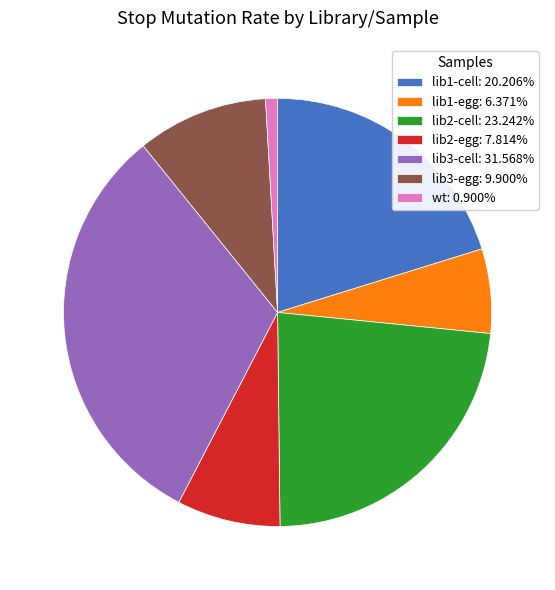

Does any single category account for the majority?

No